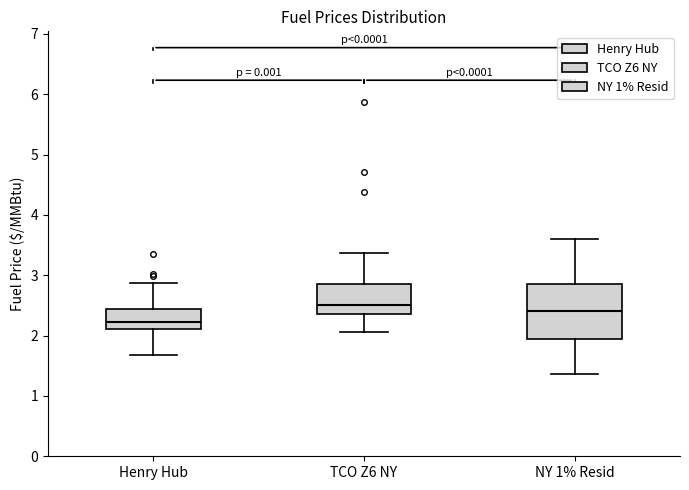

Reading left to right, read every box against the y-axis: the position of its median line, the range the box covers, and the ends of its whiskers. The values are not printed on the chart, so give them approximately, as read against the axis.

Henry Hub: median 2.2, box 2.1 to 2.4, whiskers 1.7 to 2.9
TCO Z6 NY: median 2.5, box 2.4 to 2.9, whiskers 2.1 to 3.4
NY 1% Resid: median 2.4, box 1.9 to 2.9, whiskers 1.4 to 3.6